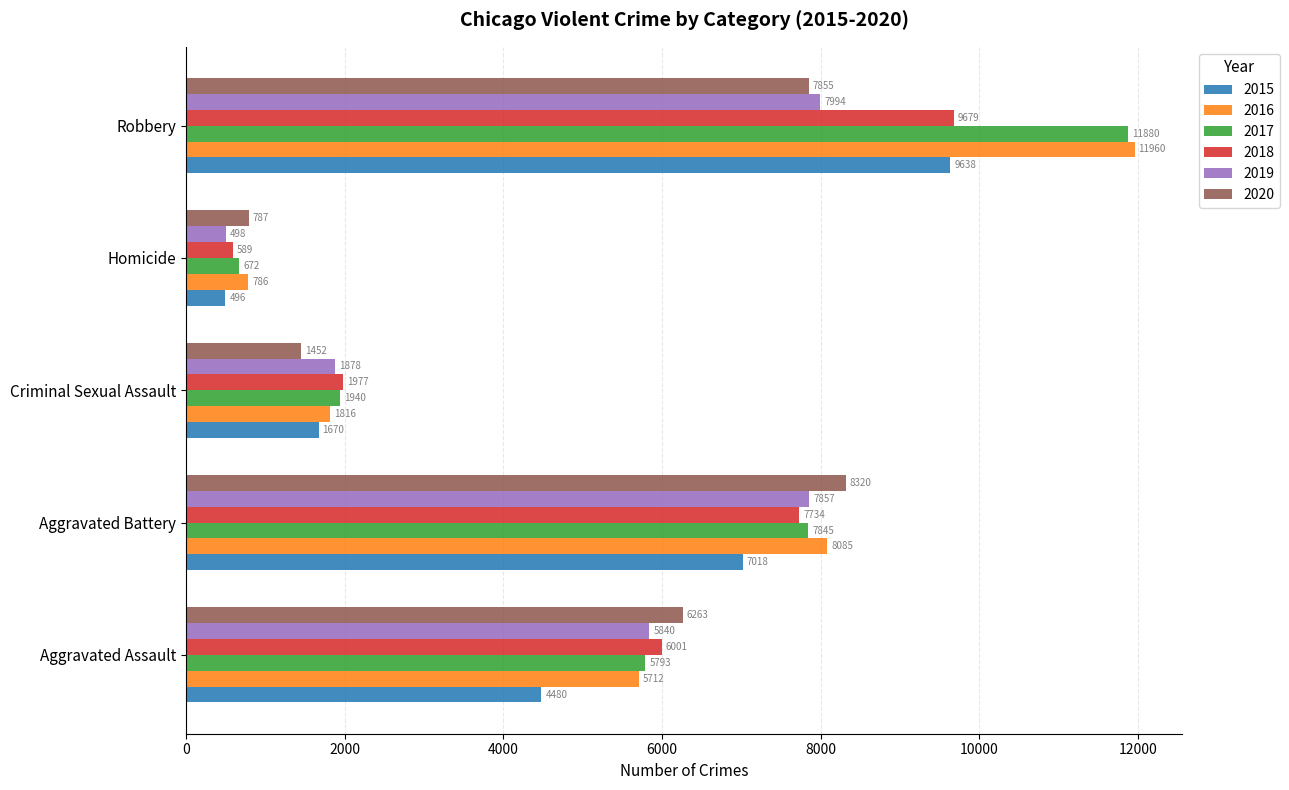

What is the difference between the 2017 values at Criminal Sexual Assault and Robbery?

9940